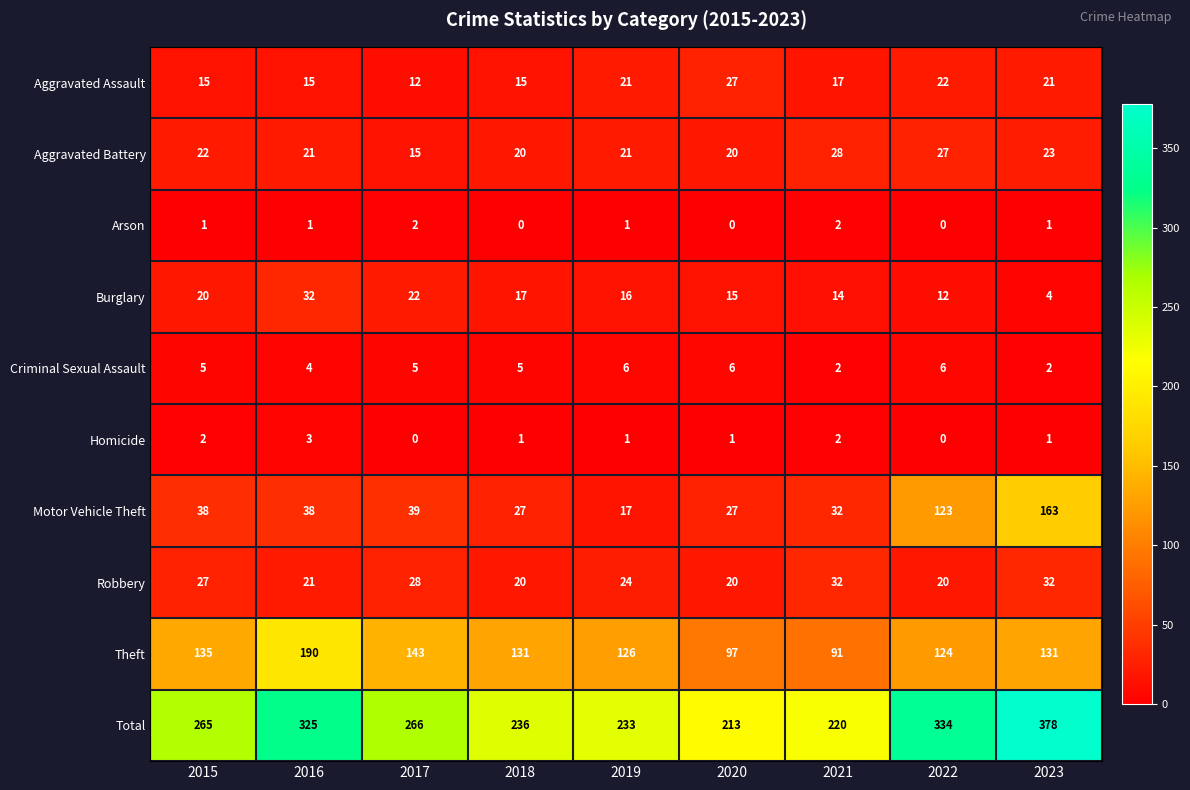

The Burglary series shows 20 at 2022. True or false?

False